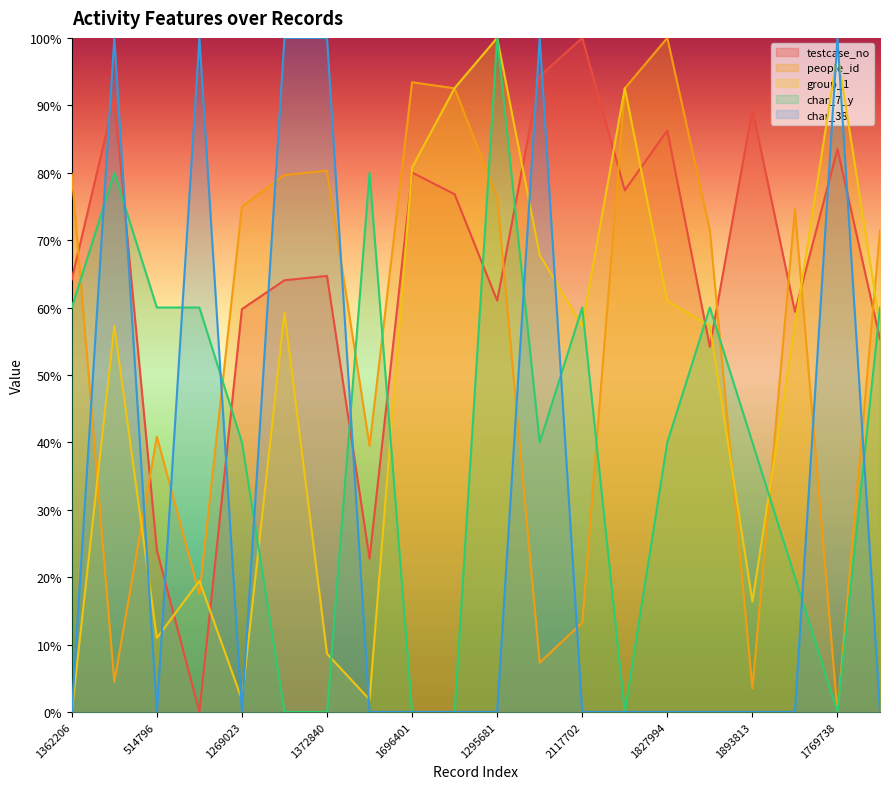

What are all the series names shown in the legend?

testcase_no, people_id, group_1, char_7_y, char_38